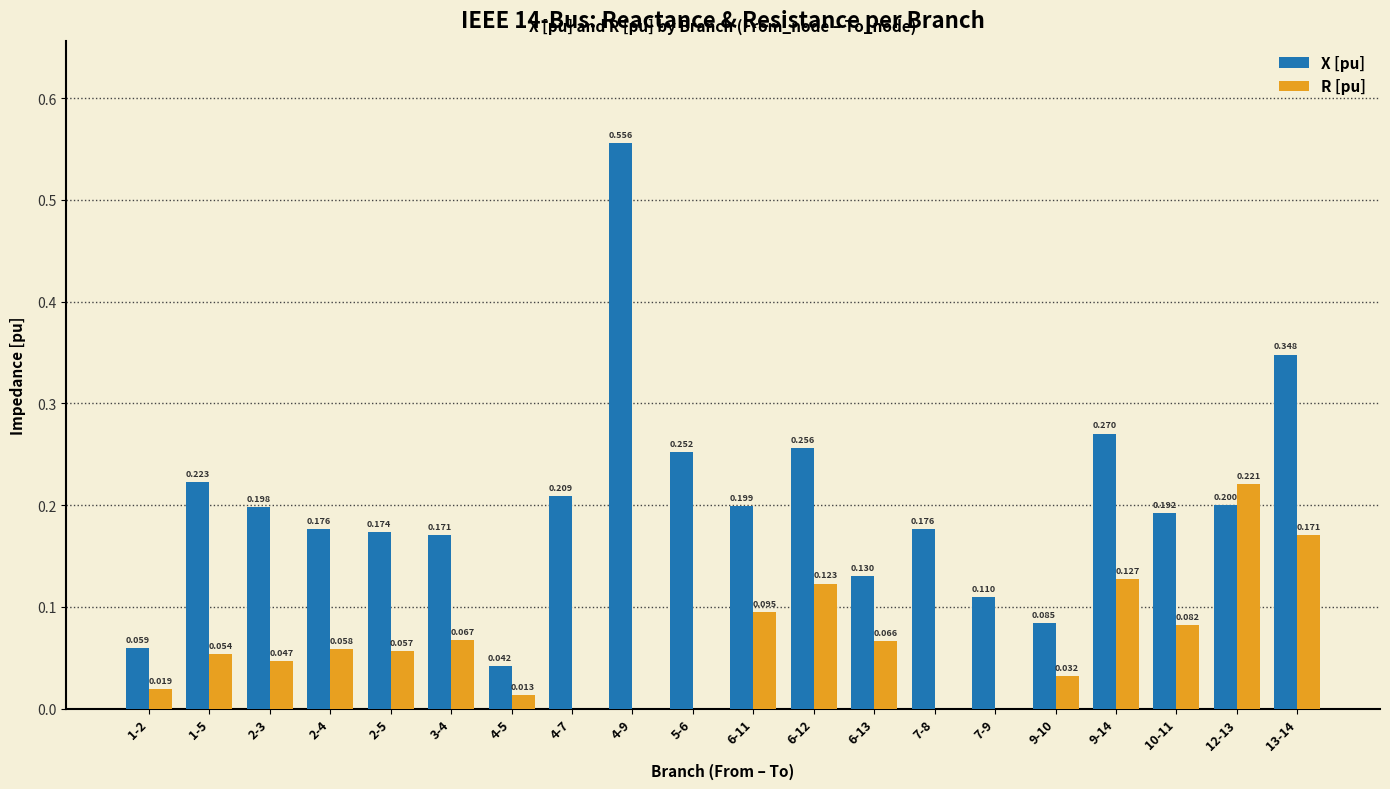

Which series has the largest total across all categories?

X [pu]